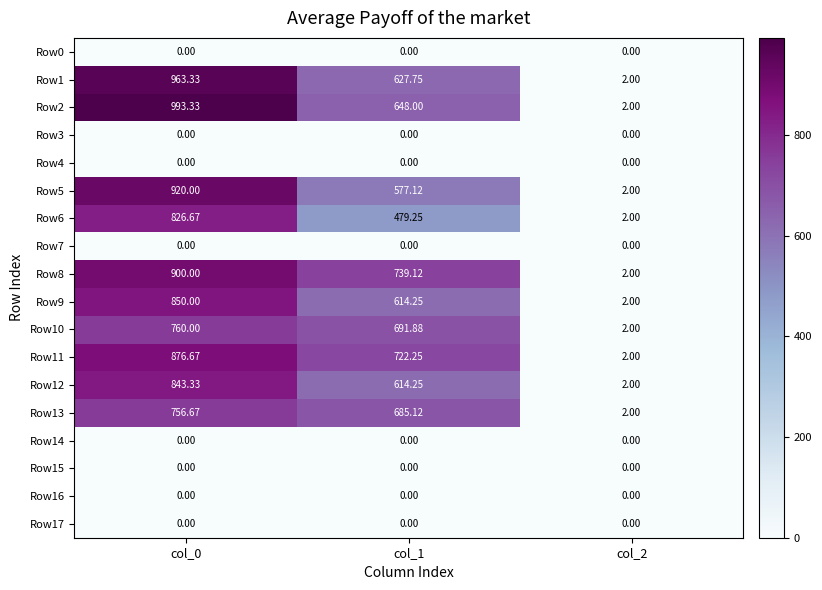

Between col_0 and col_2, which series saw the biggest shift?

Row2